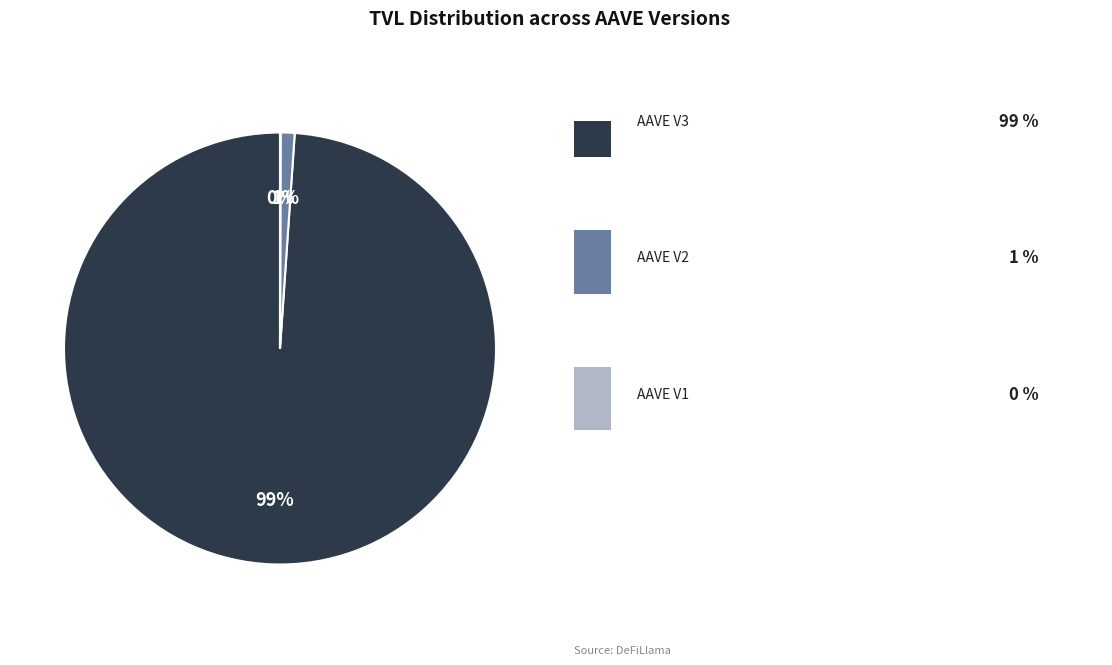

Is there any slice that represents more than half of the pie?

Yes